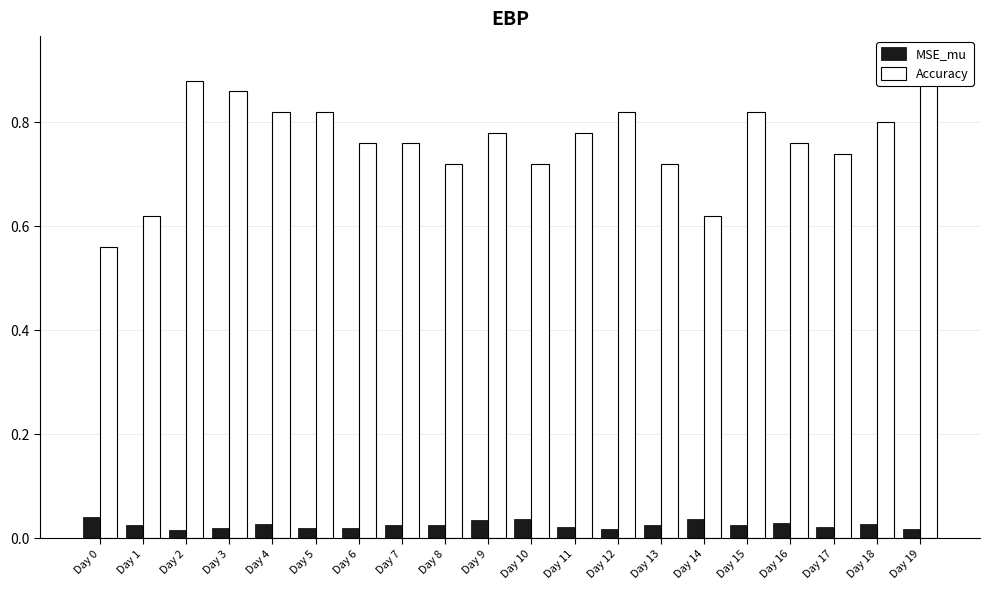

Which has a higher value, Day 6 or Day 4?

Day 4